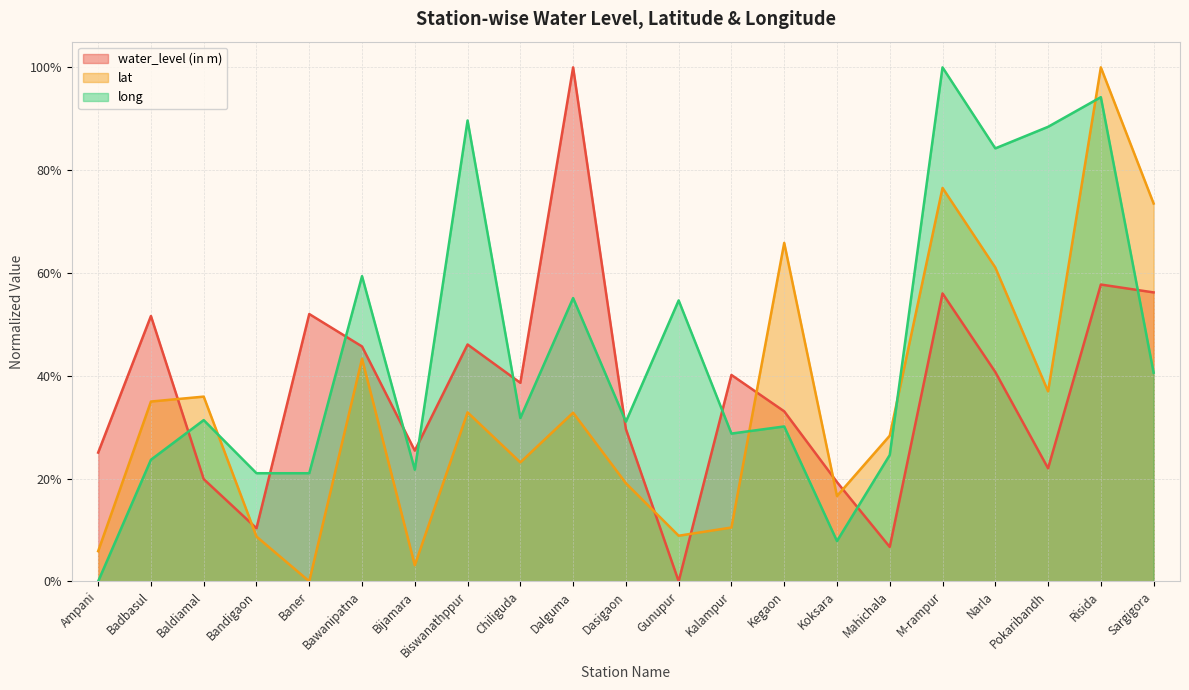

Reading right to left, list all the values displayed in this chart.

water_level (in m): 0.6	0.6	0.2	0.4	0.6	0.1	0.2	0.3	0.4	0.0	0.3	1.0	0.4	0.5	0.3	0.5	0.5	0.1	0.2	0.5	0.3
lat: 0.7	1.0	0.4	0.6	0.8	0.3	0.2	0.7	0.1	0.1	0.2	0.3	0.2	0.3	0.0	0.4	0.0	0.1	0.4	0.3	0.1
long: 0.4	0.9	0.9	0.8	1.0	0.2	0.1	0.3	0.3	0.5	0.3	0.6	0.3	0.9	0.2	0.6	0.2	0.2	0.3	0.2	0.0